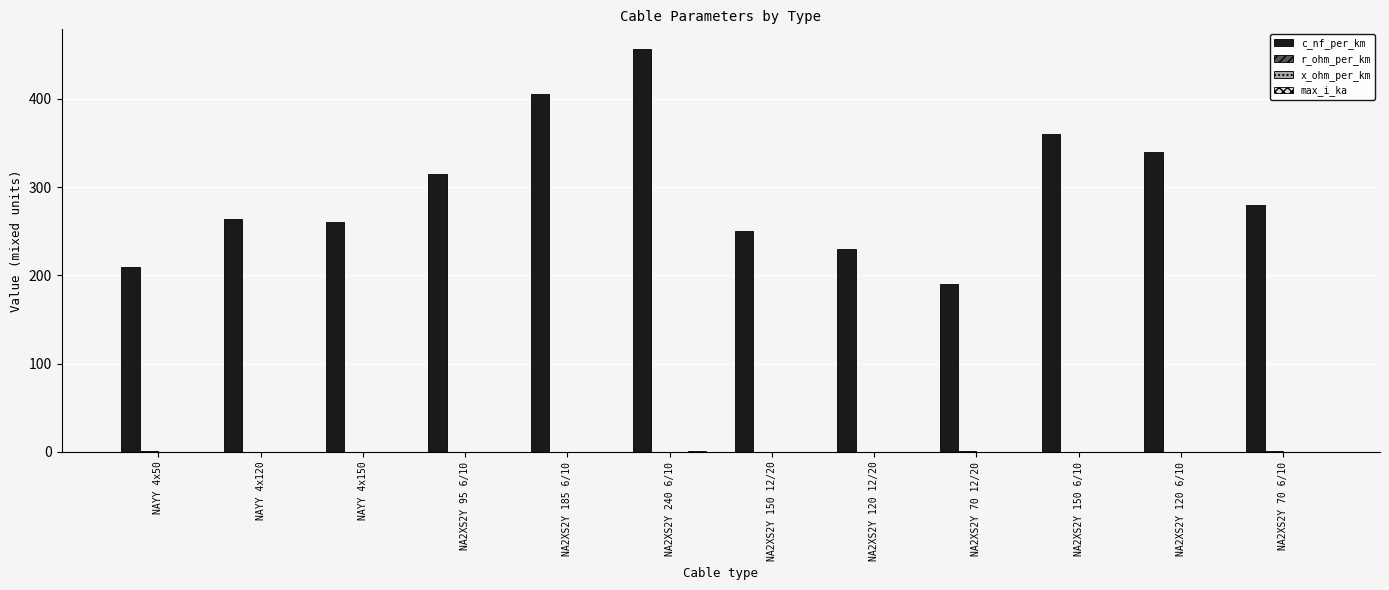

Which series changed the most between NA2XS2Y 70 12/20 and NA2XS2Y 120 6/10?

c_nf_per_km